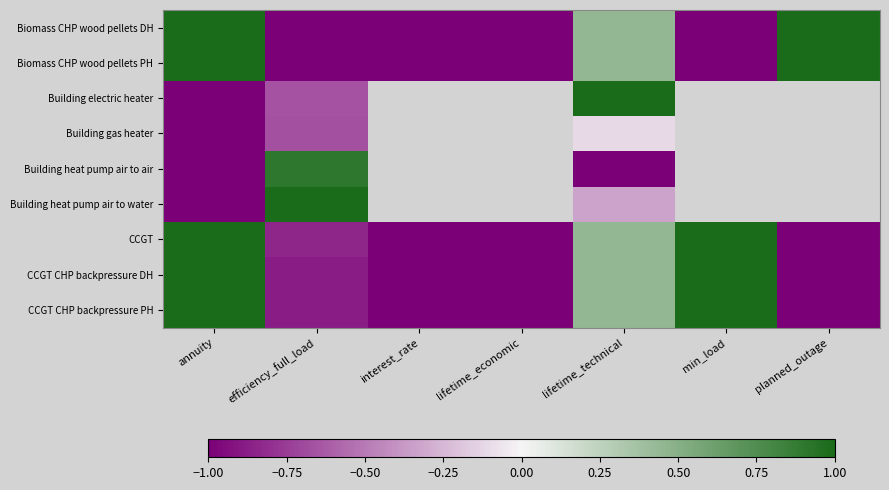

How many values in CCGT are above zero?

3